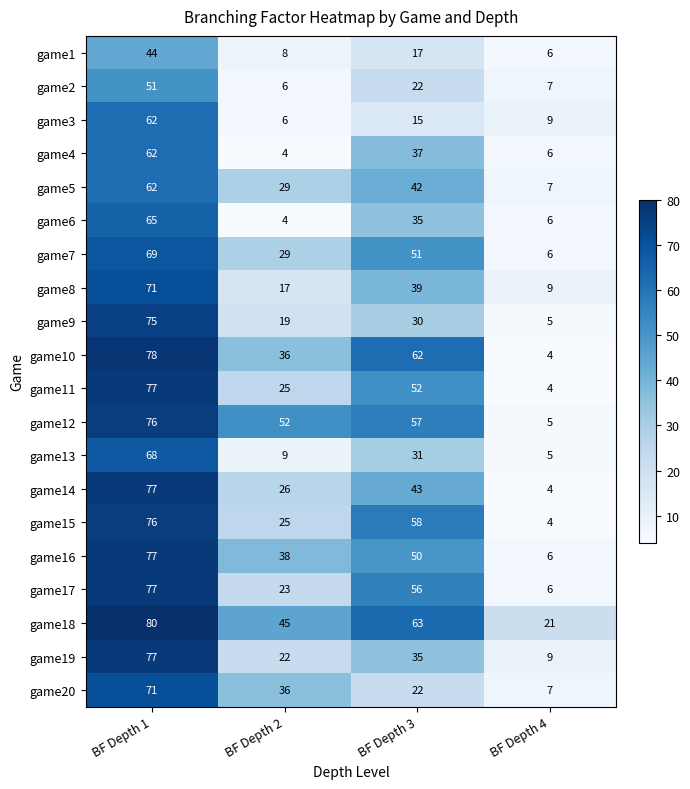

What is the average value of the game6 series?

28